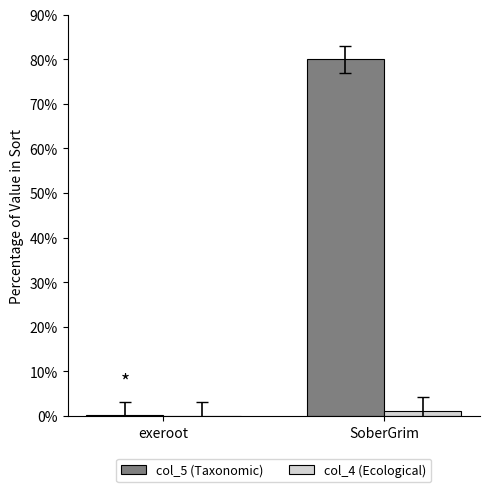

Which label corresponds to the largest value in the chart?

SoberGrim